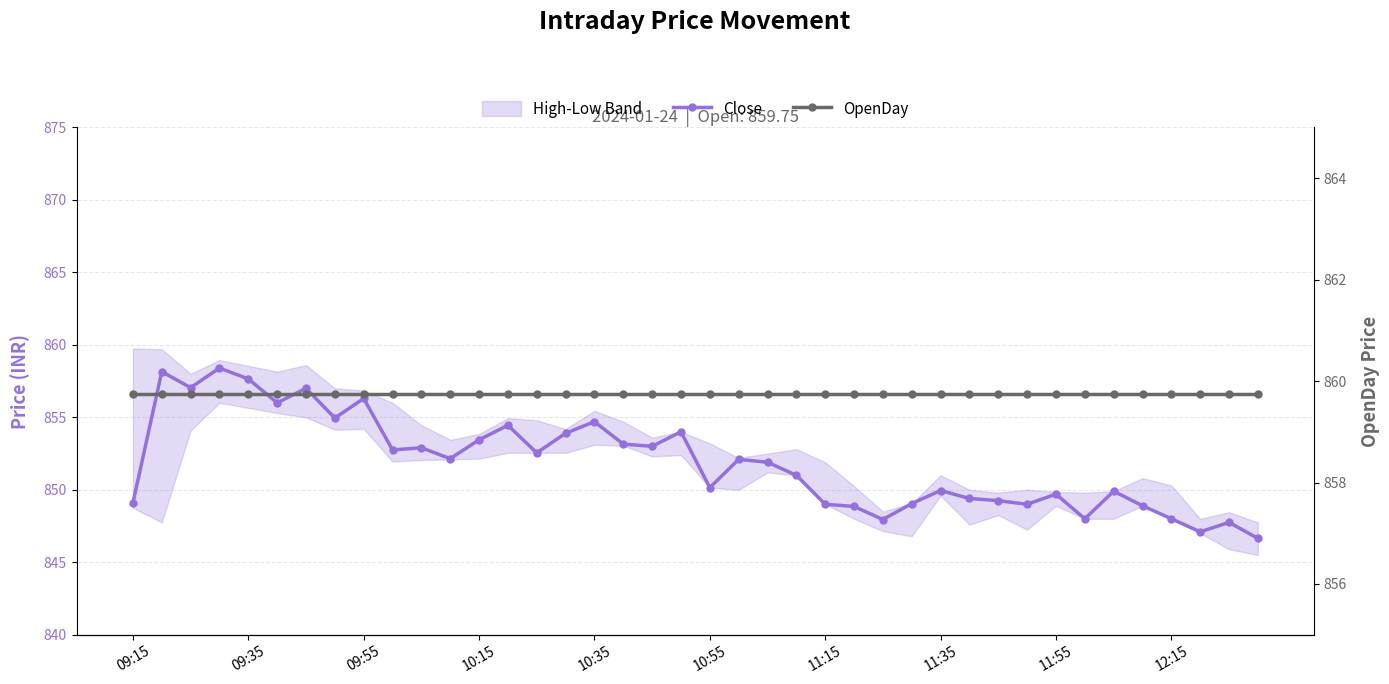

True or false: OpenDay and Close cross at least once.

False